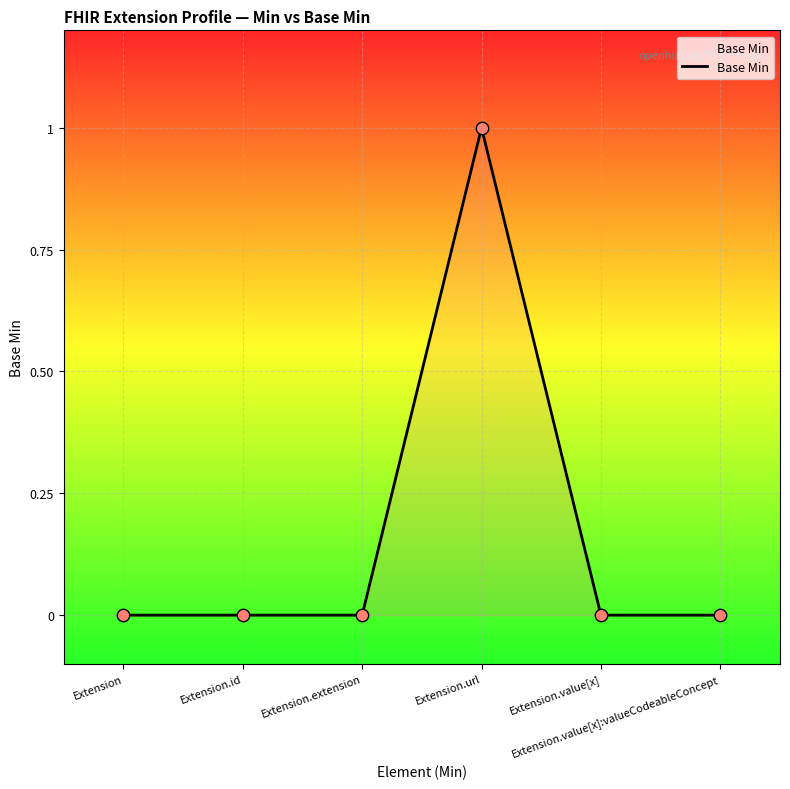

Between Extension.id and Extension.url, which is larger?

Extension.url